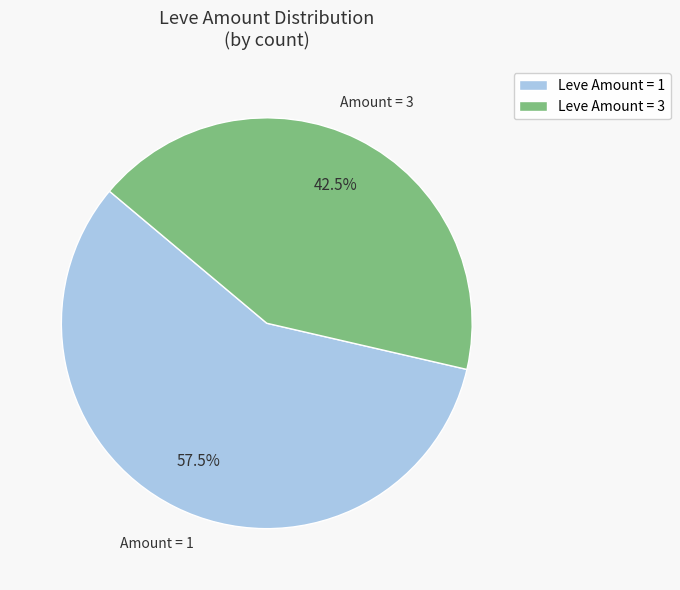

Count the number of slices in the pie.

2